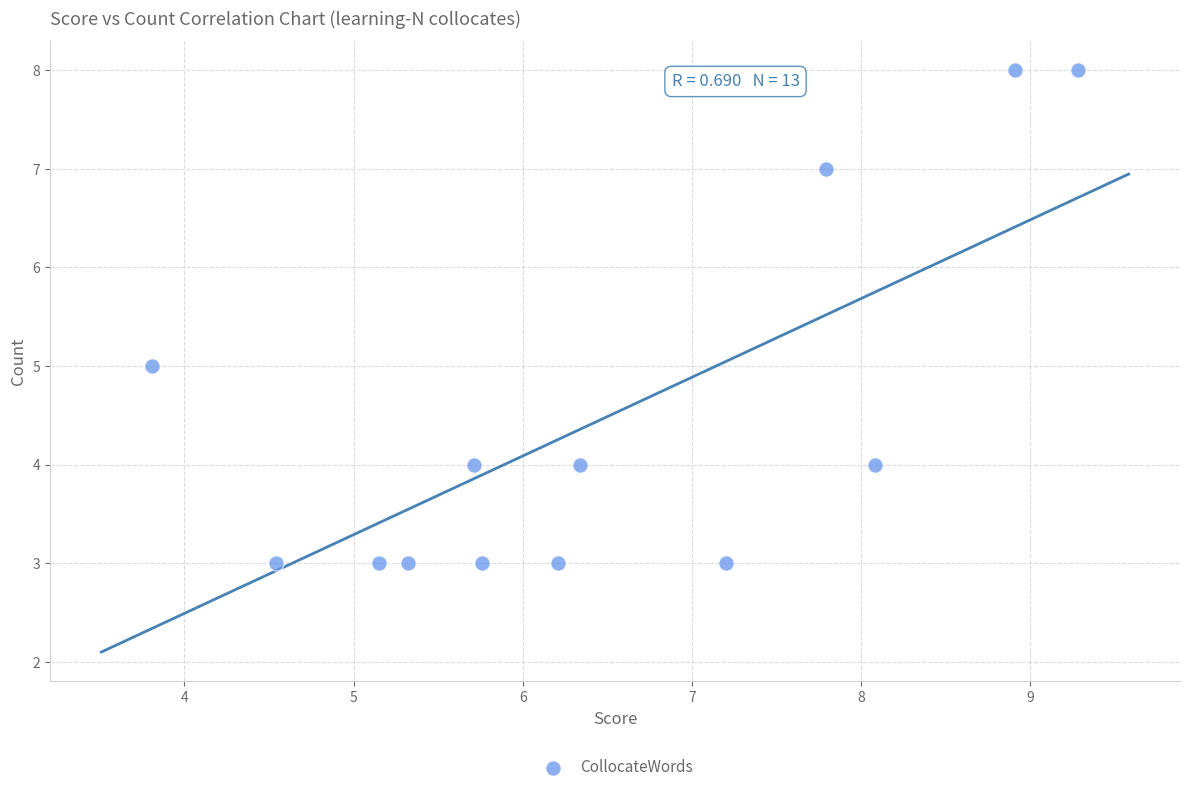

What is the range of Y values (max minus min)?

5